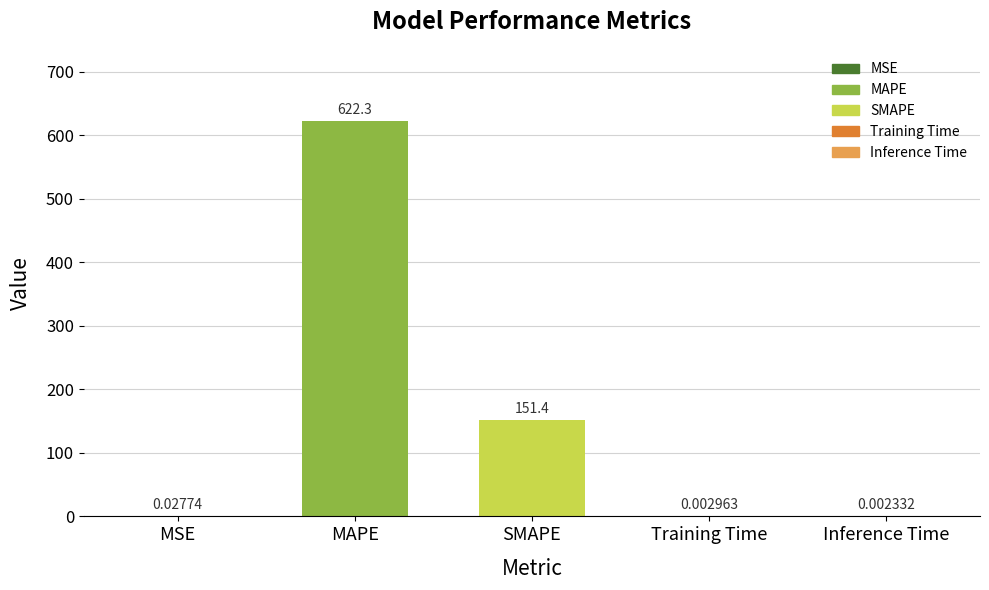

Are the bars horizontal?

No